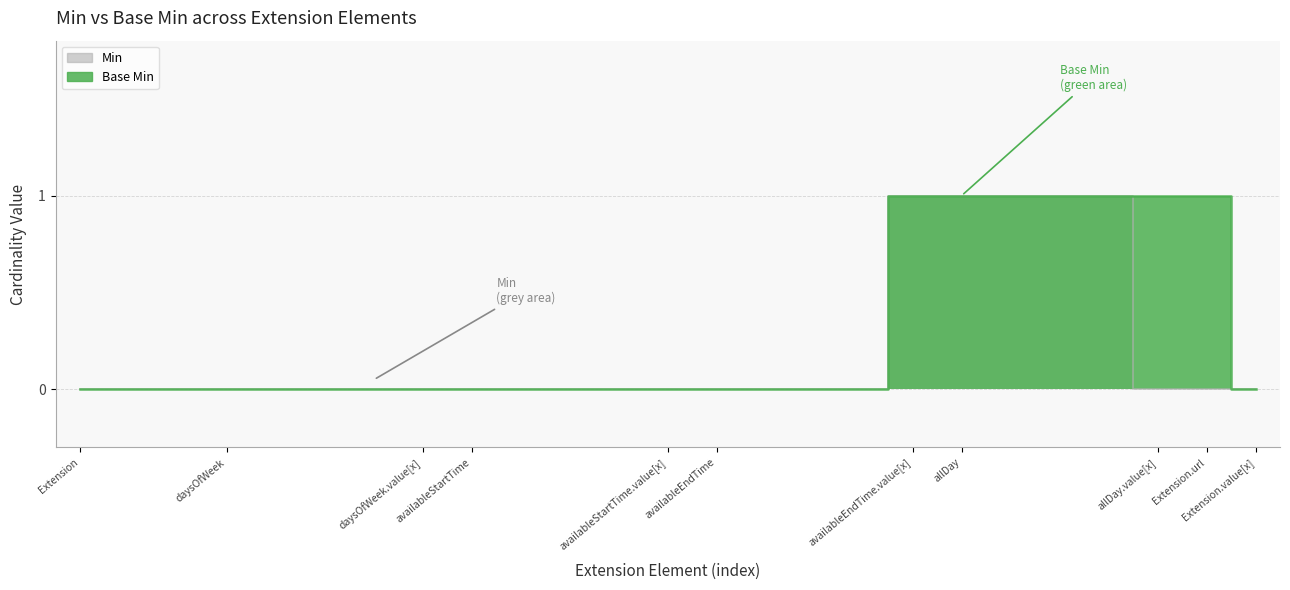

Is it true that Base Min equals 1 at Extension.extension:allDay.id?

True